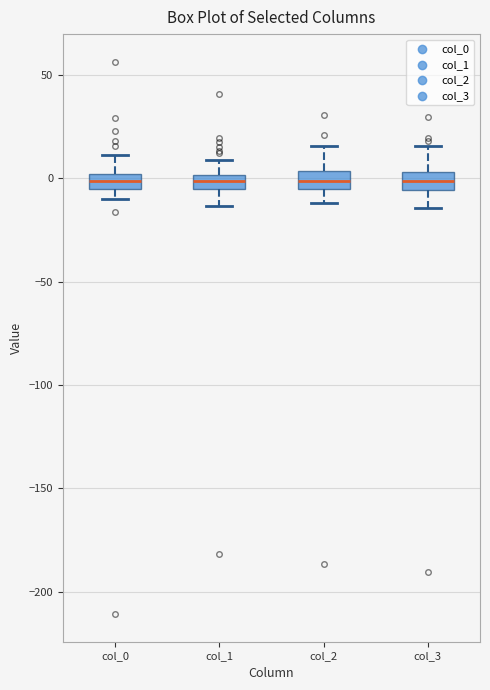

Where is the upper edge of the box for col_2 on the y-axis? The values are not printed on the chart, so give them approximately, as read against the axis.

5